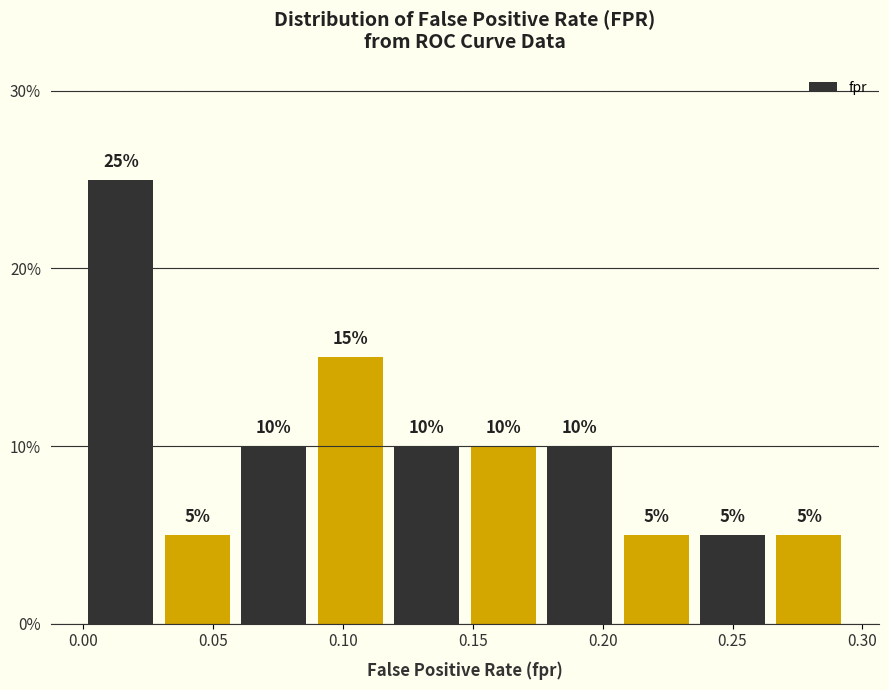

Over which range of the x-axis is the bar tallest?

0.000 to 0.030